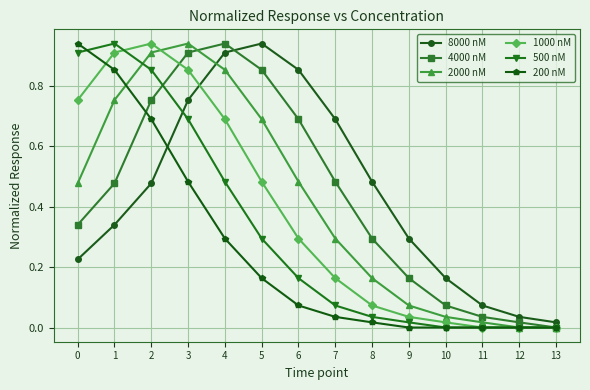

What is the total value across all series at 4?

4.2